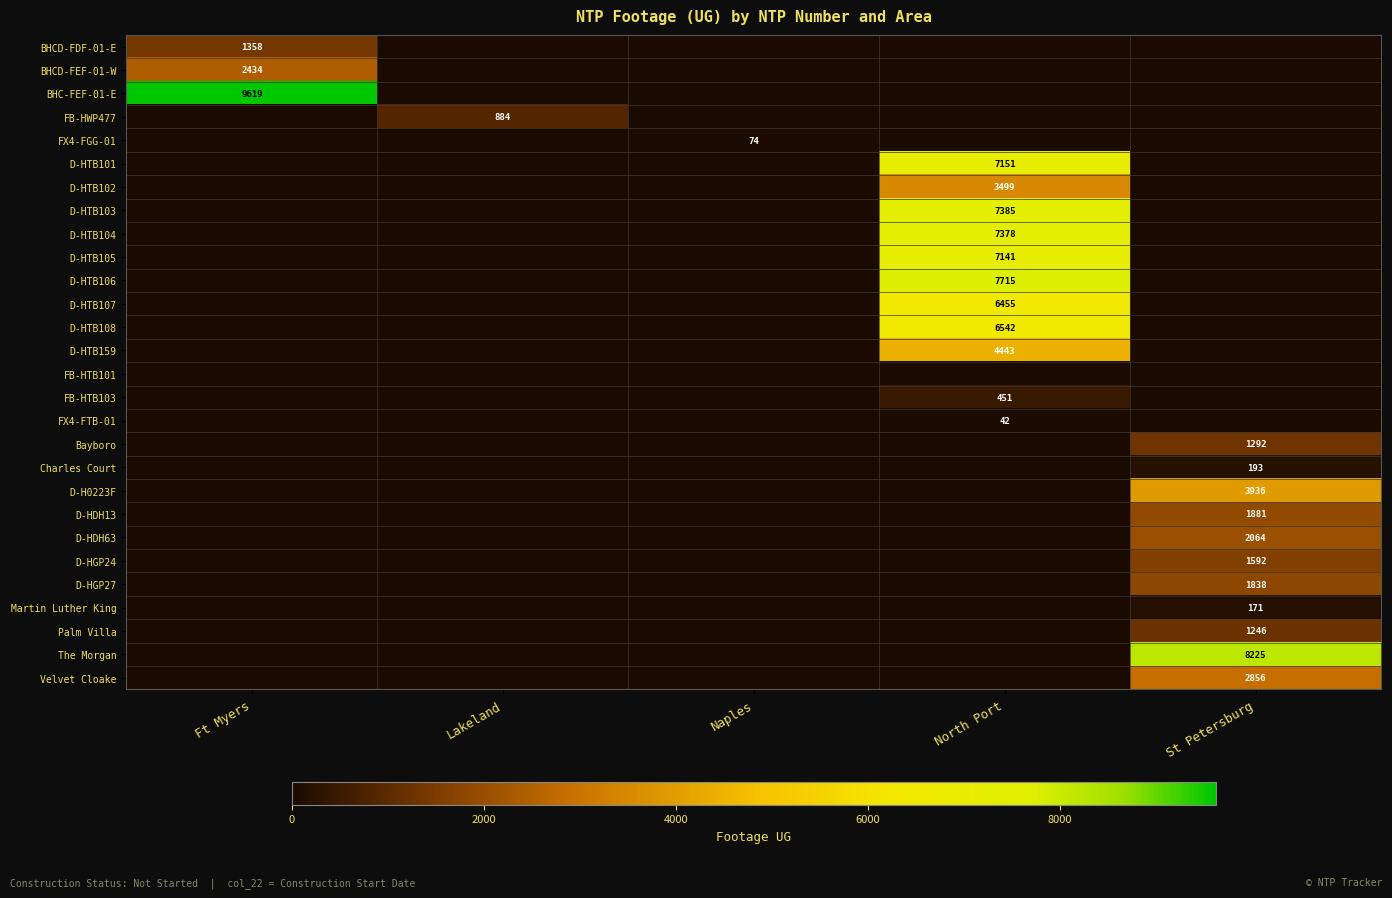

Is it true that Charles Court equals 77 at St Petersburg?

False